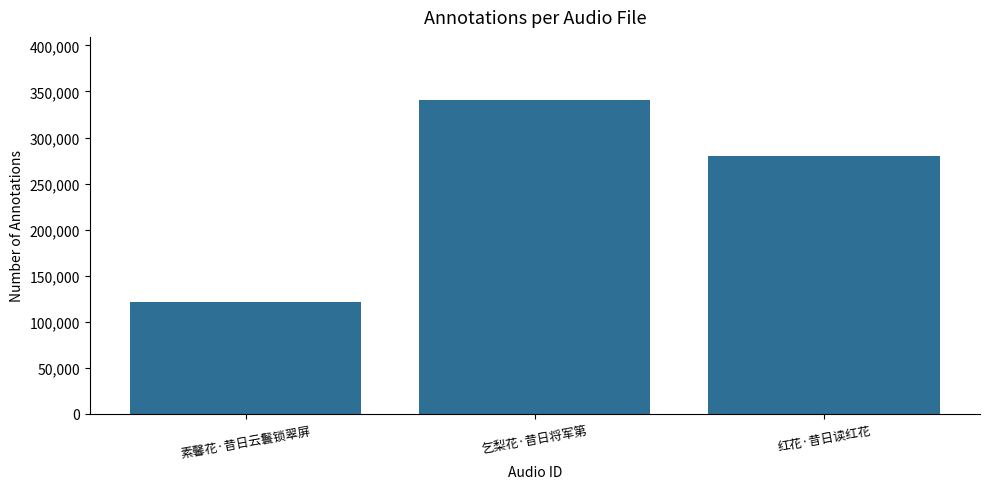

The value at 乞梨花·昔日将军第 is 200687. True or false?

False